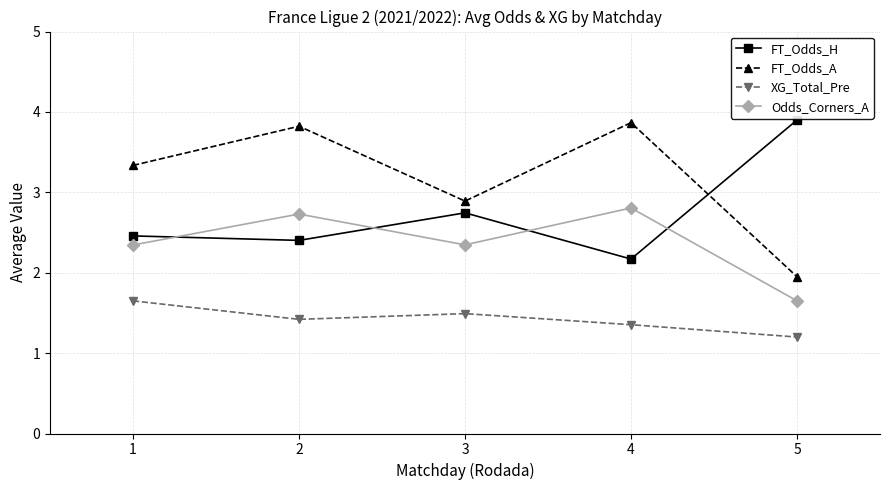

True or false: XG_Total_Pre and Odds_Corners_A cross at least once.

False